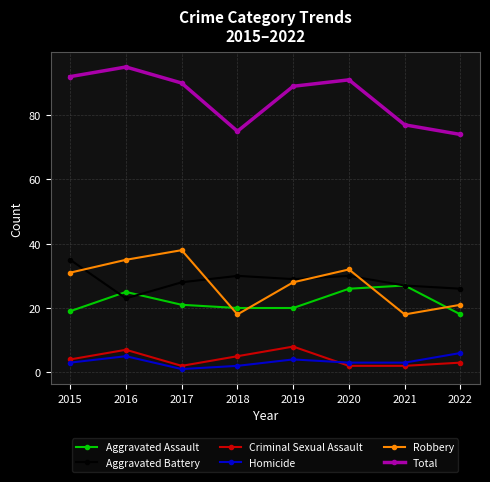

The Aggravated Battery series shows 18 at 2021. True or false?

False